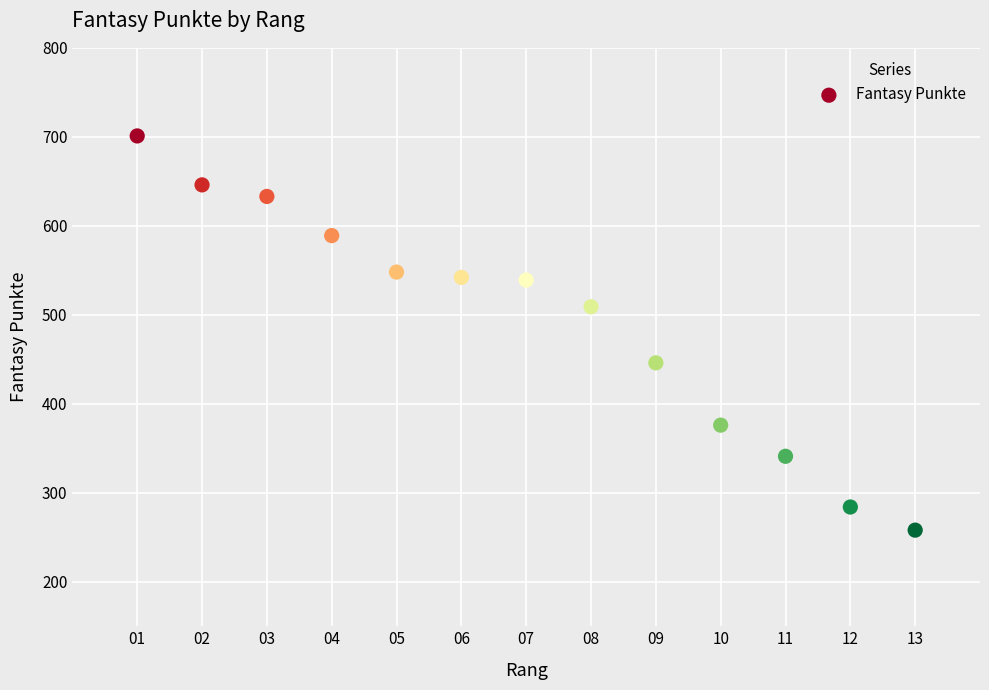

What is the range of Y values (max minus min)?

443